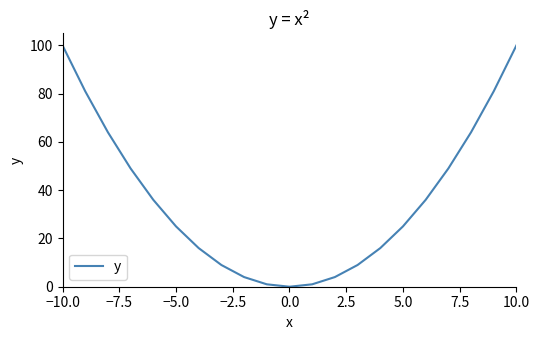

Reading left to right, list all the values displayed in this chart.

100	81	64	49	36	25	16	9	4	1	0	1	4	9	16	25	36	49	64	81	100